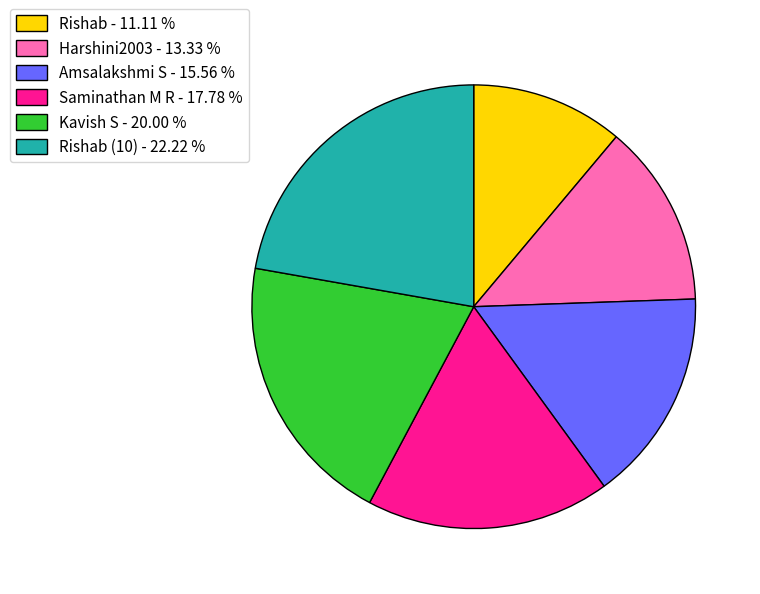

Combined, do Saminathan M R - 17.78 % and Amsalakshmi S - 15.56 % account for over 50%?

No